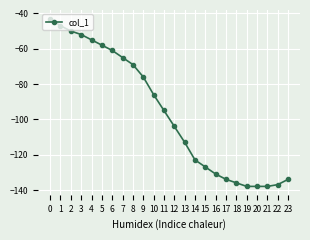

What is the value of the 20th point from the left?

-138